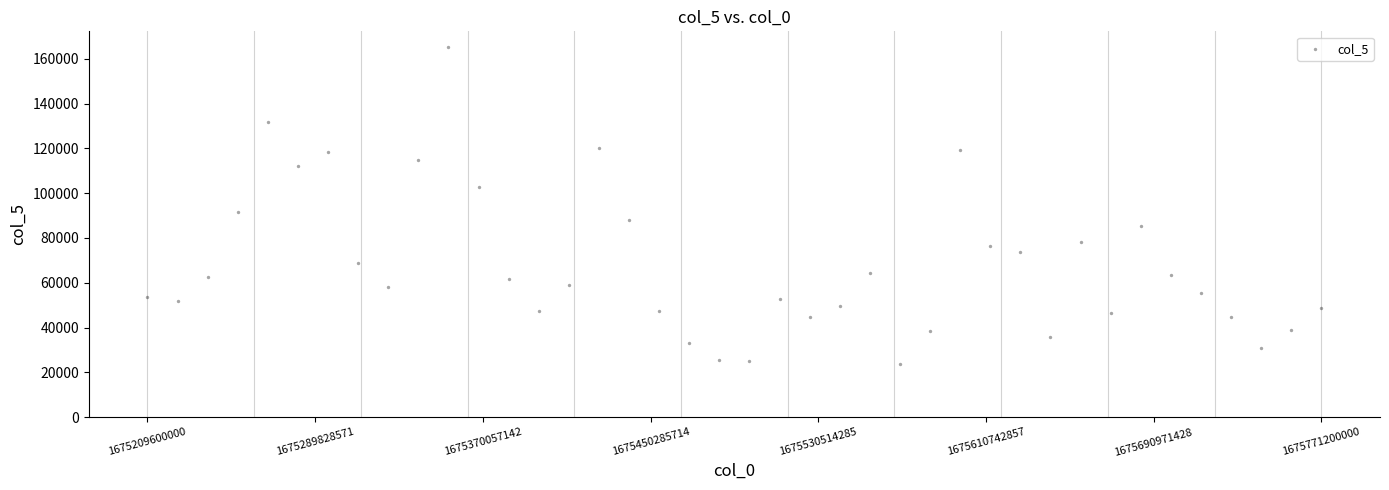

What Y value in the scatter plot is closest to 94534?

91539.7